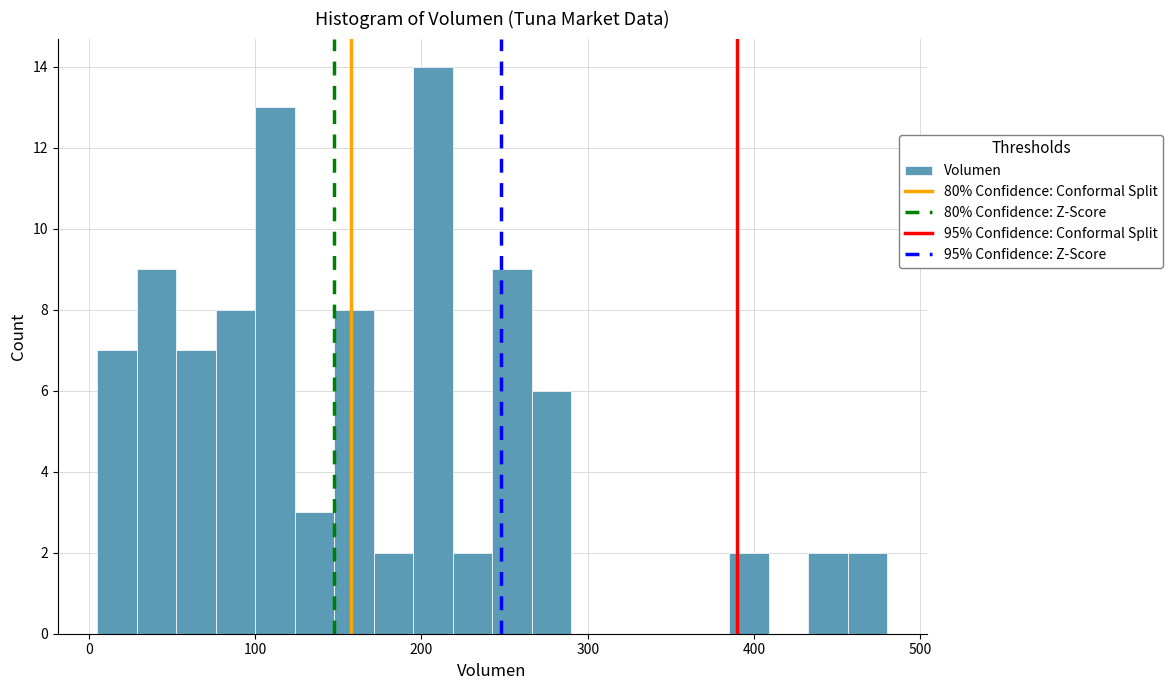

Around what value on the x-axis is the tallest bar? Give the approximate position of its centre, as read against the axis.

210